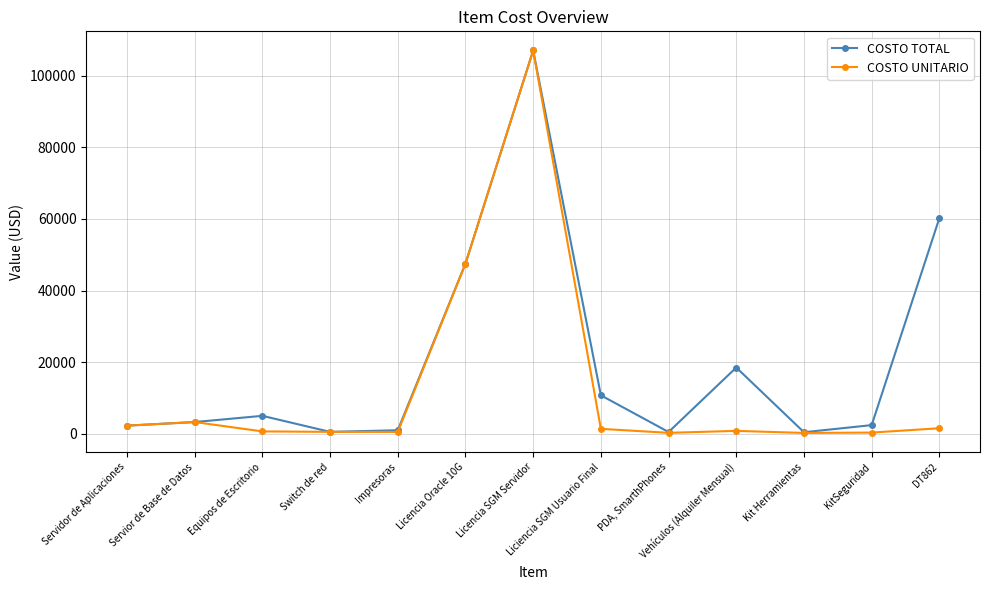

What is the minimum value for COSTO TOTAL?

391.6